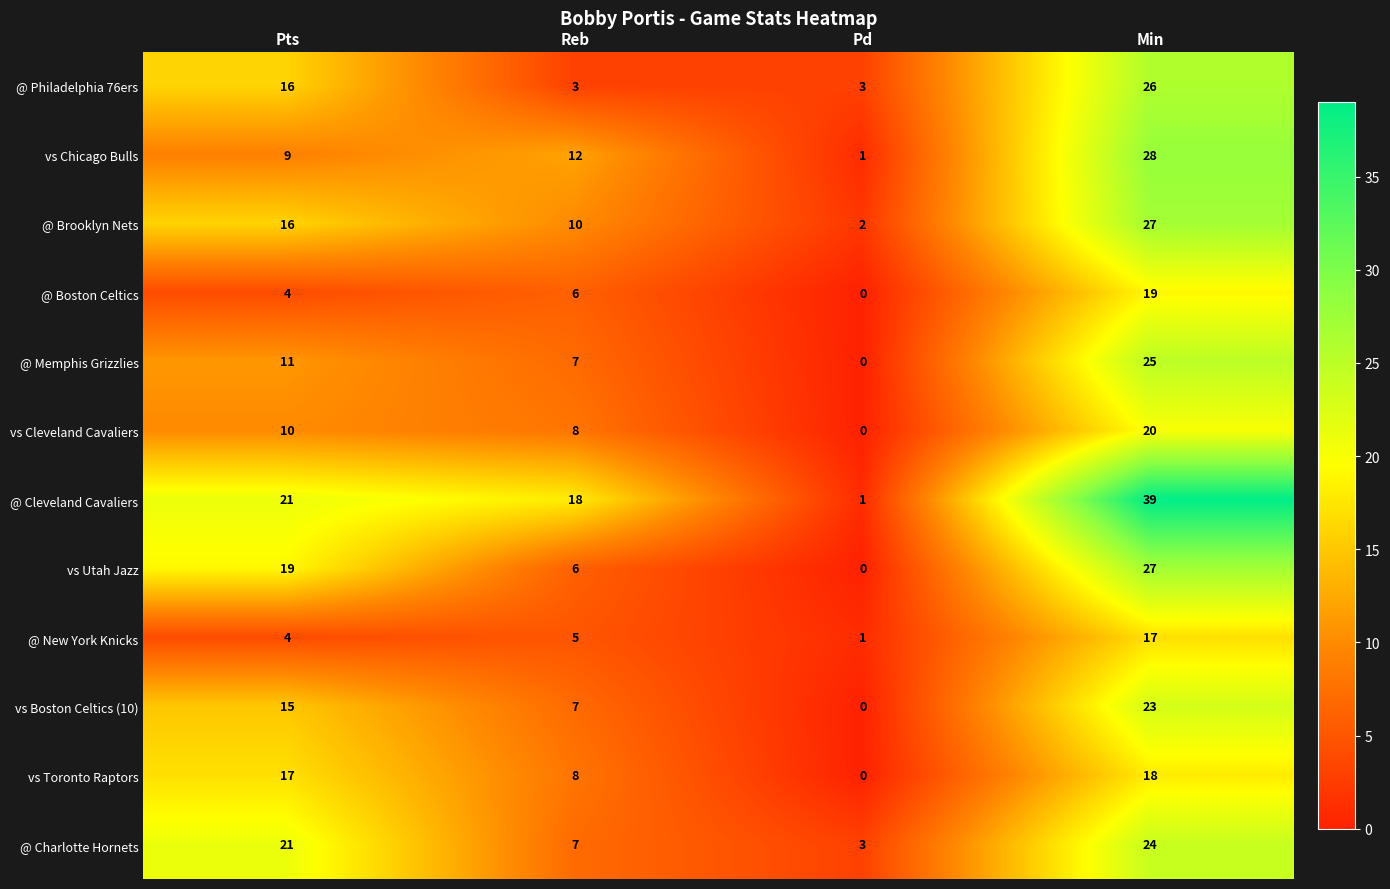

List the labels in order of @ Charlotte Hornets value, smallest first.

Pd, Reb, Pts, Min